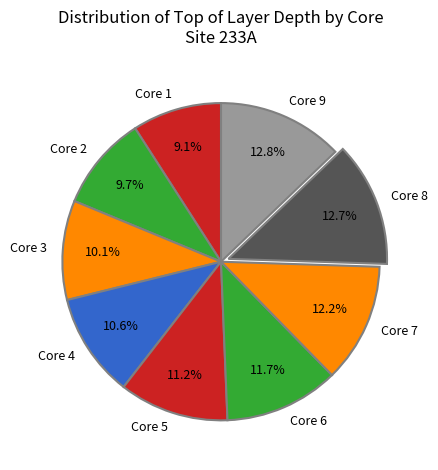

Is the sum of Core 6 and Core 1 greater than half?

No